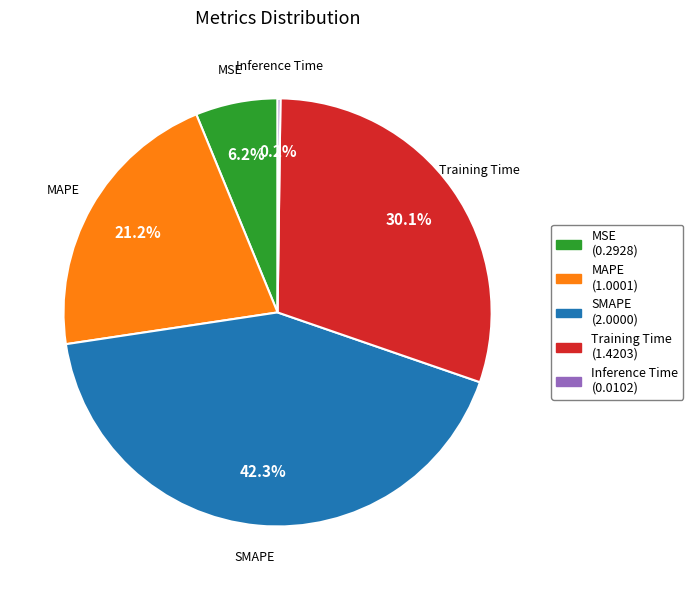

What percentage is NOT represented by MSE?

93.8%